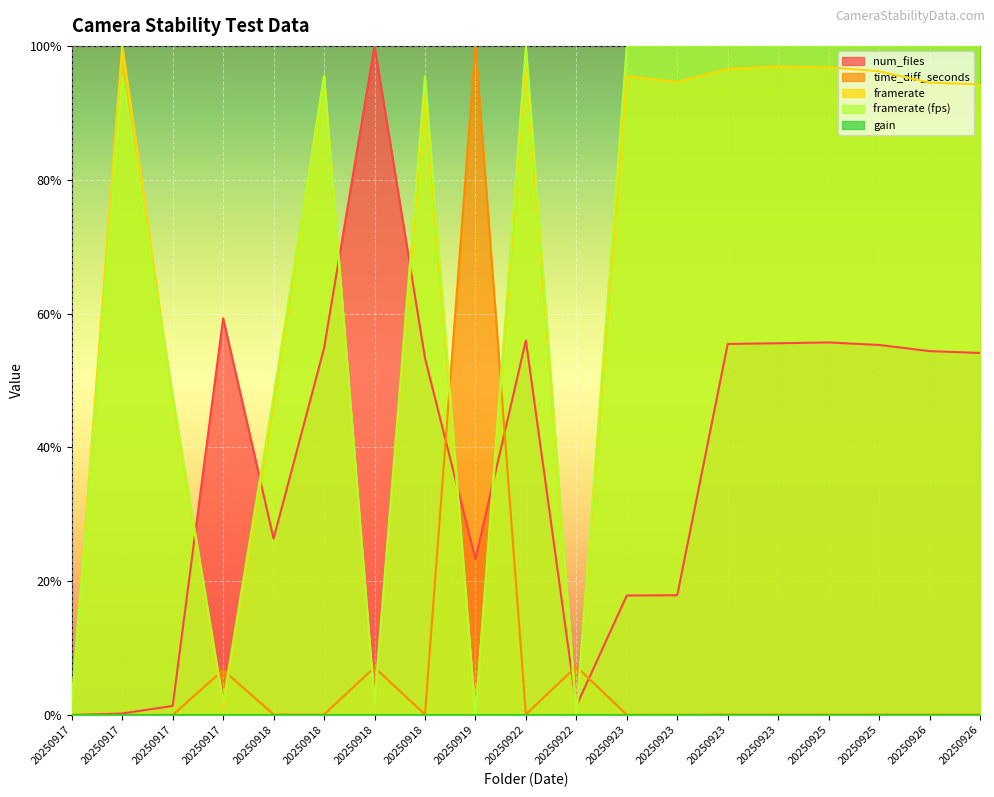

What is the sum of the framerate_fps values at 20250925 and 20250918?

2.0